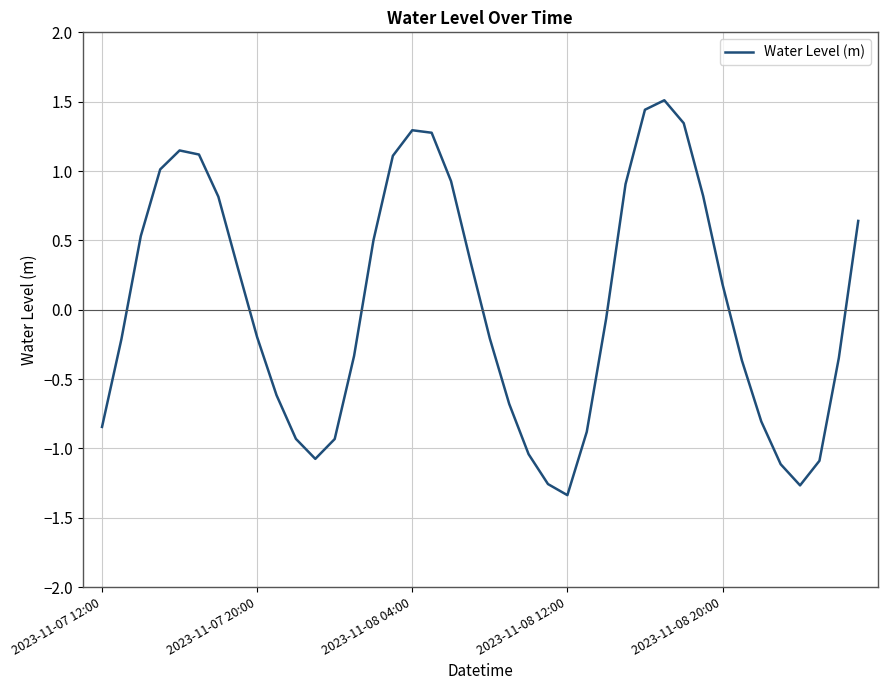

What is the maximum value shown in the chart?

1.5